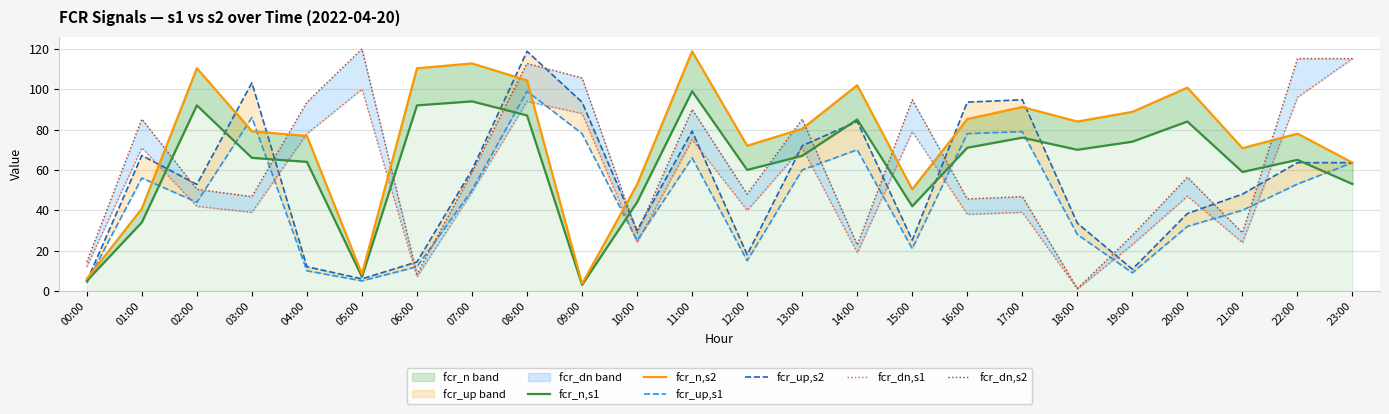

In fcr_n,s2, how many points are higher than both neighbors (excluding endpoints)?

7